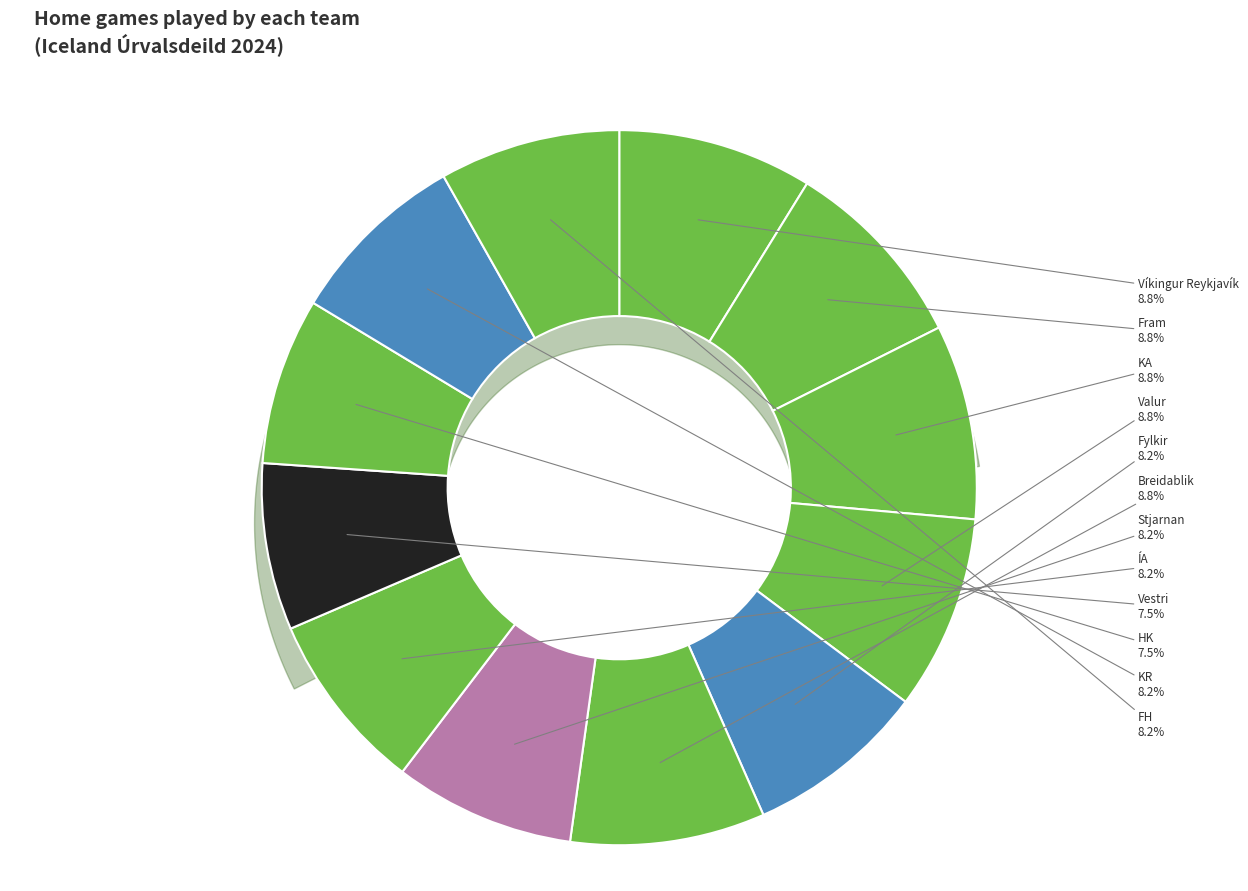

To the nearest percent, what is the difference between the largest and smallest slice percentages?

1%